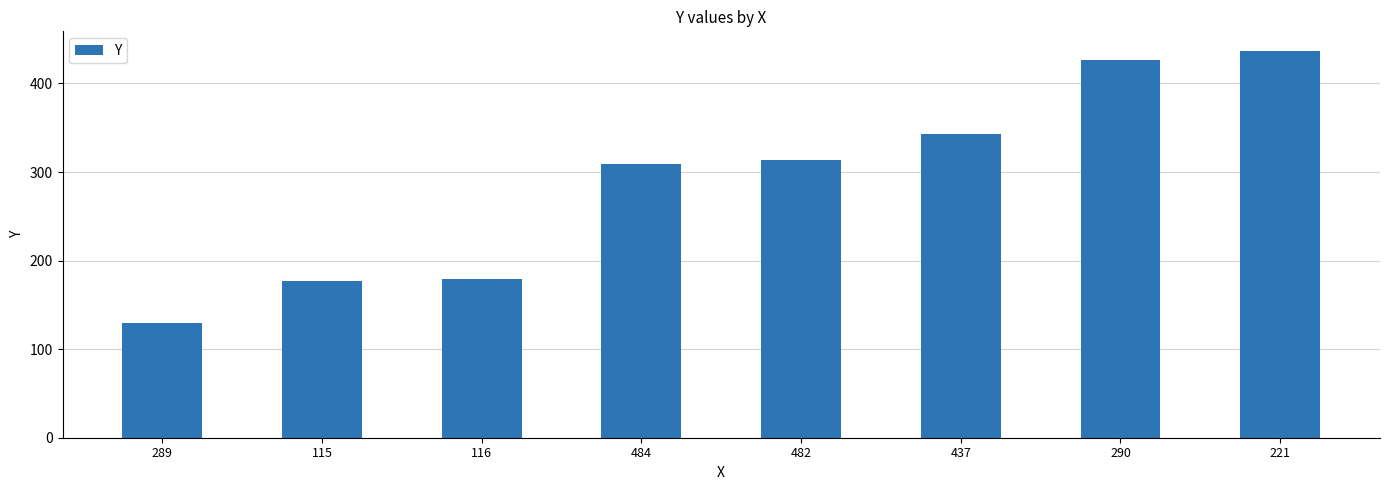

What position from the left is 437?

6